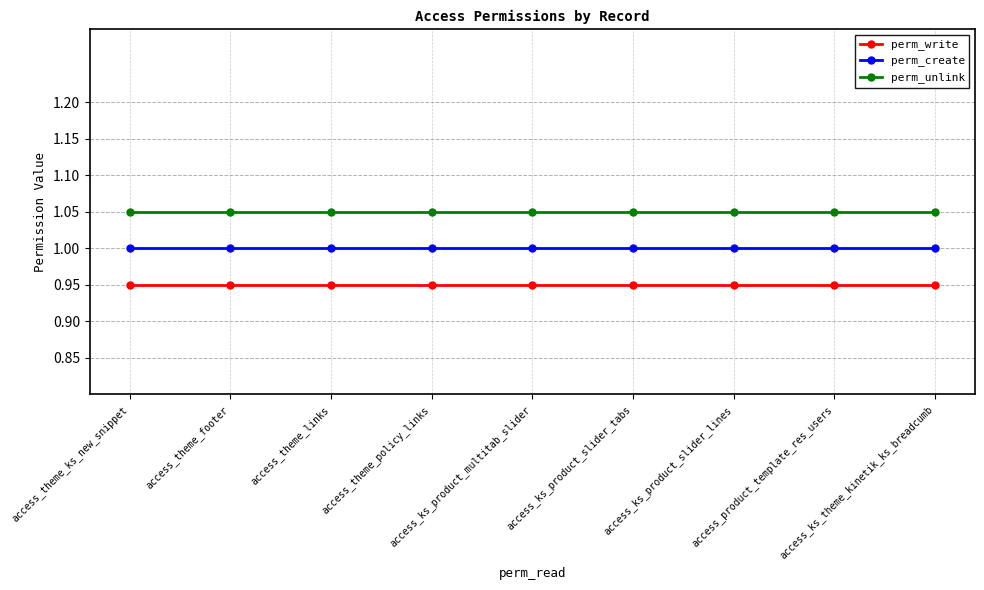

What are all the series names shown in the legend?

perm_write, perm_create, perm_unlink